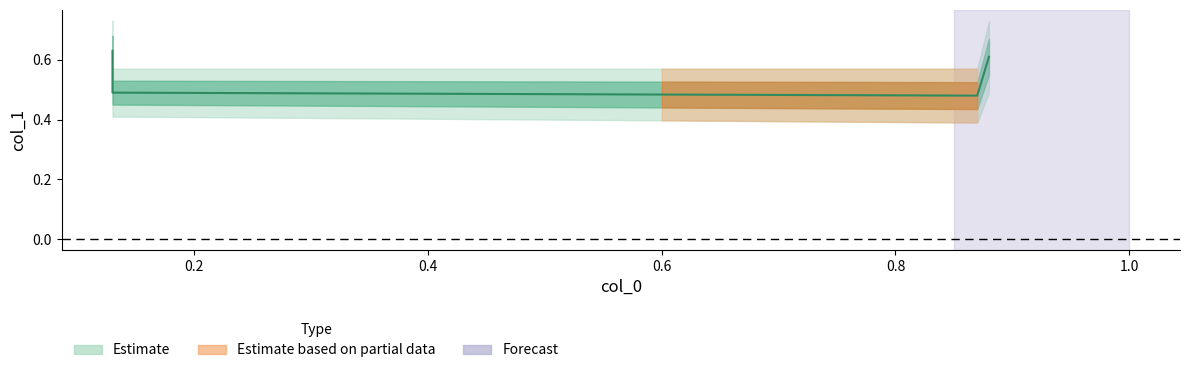

Read the value at 0.13.

0.5